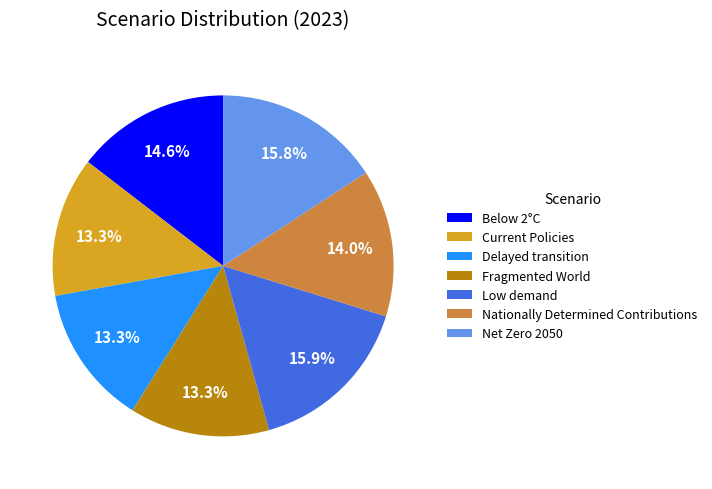

To the nearest percent, what portion does Low demand represent?

16%